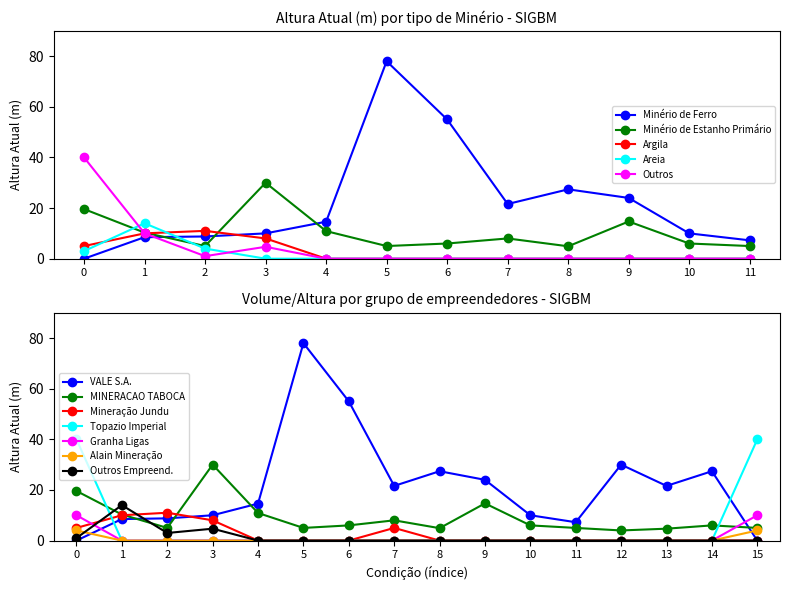

What is the average value of the Minério de Ferro series?

22.1